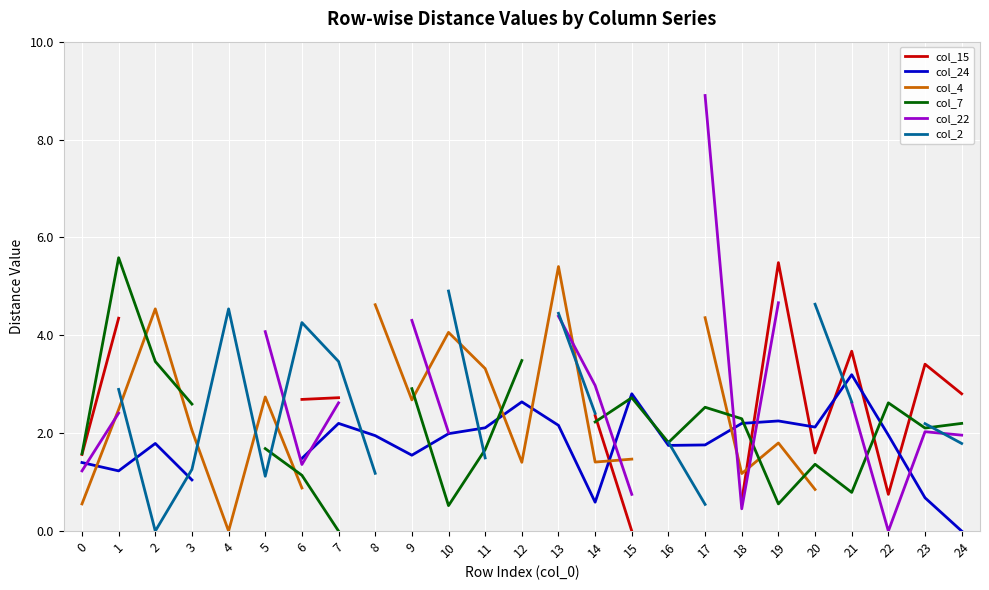

Which series changed the most between 6 and 15?

col_15